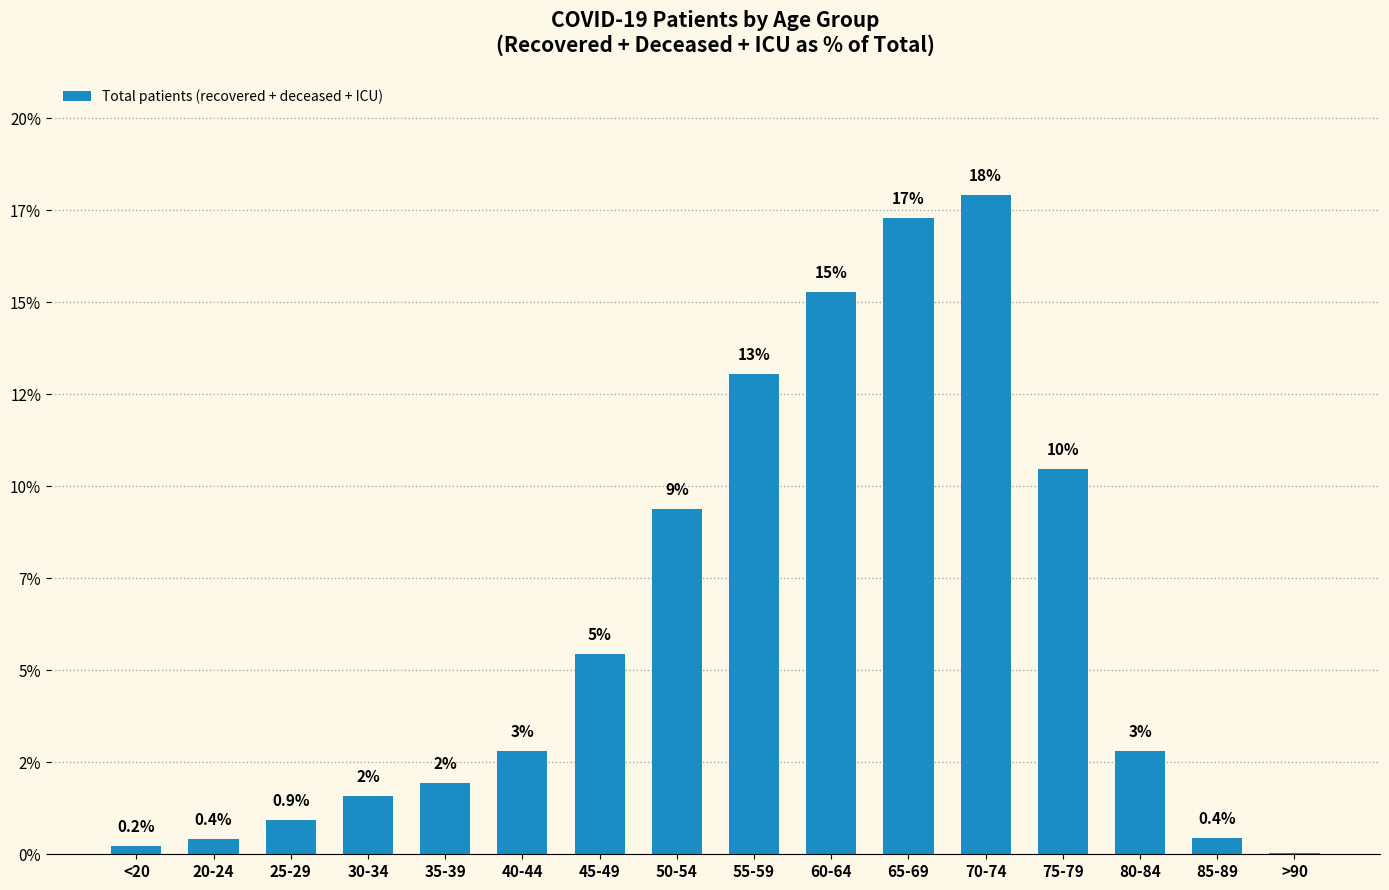

Are the bars horizontal?

No